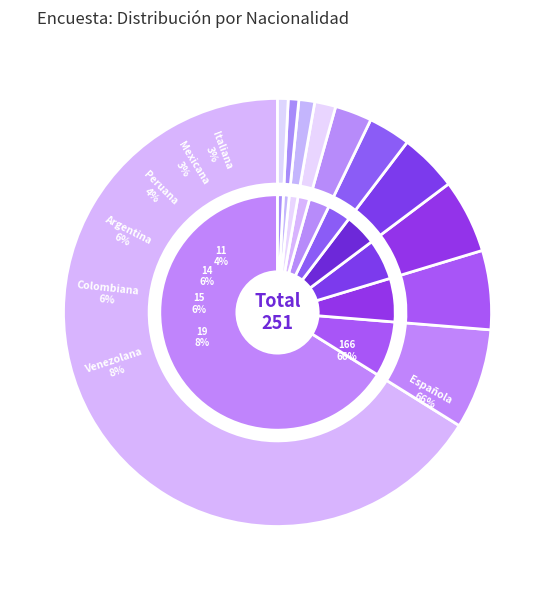

What is the smallest slice in the pie chart?

Brasileña